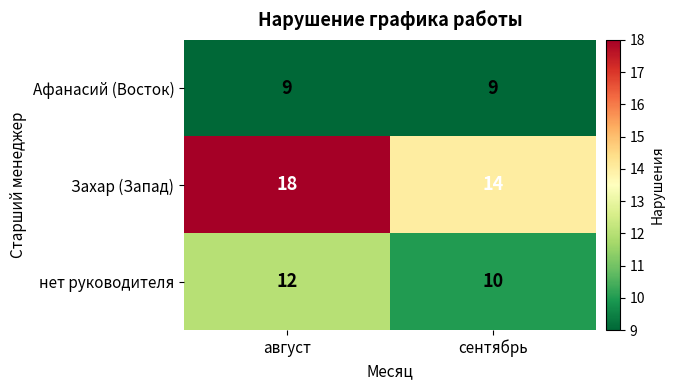

Rank the series by their maximum value, from lowest to highest.

Афанасий (Восток), нет руководителя, Захар (Запад)